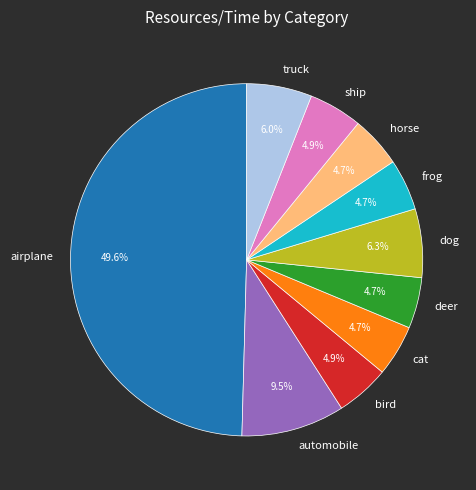

Is automobile the majority of the pie?

No